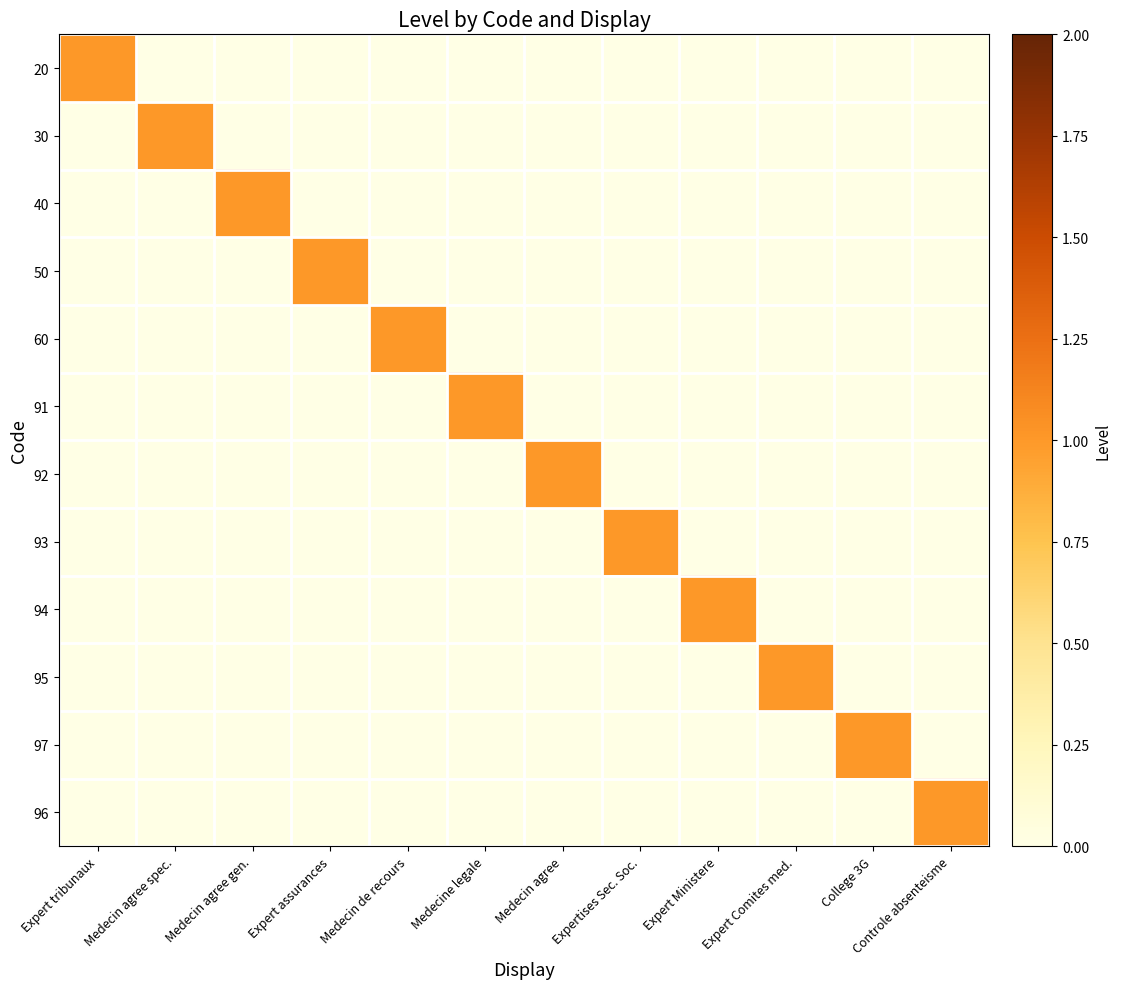

At which category is the sum across all series the highest?

Expert tribunaux